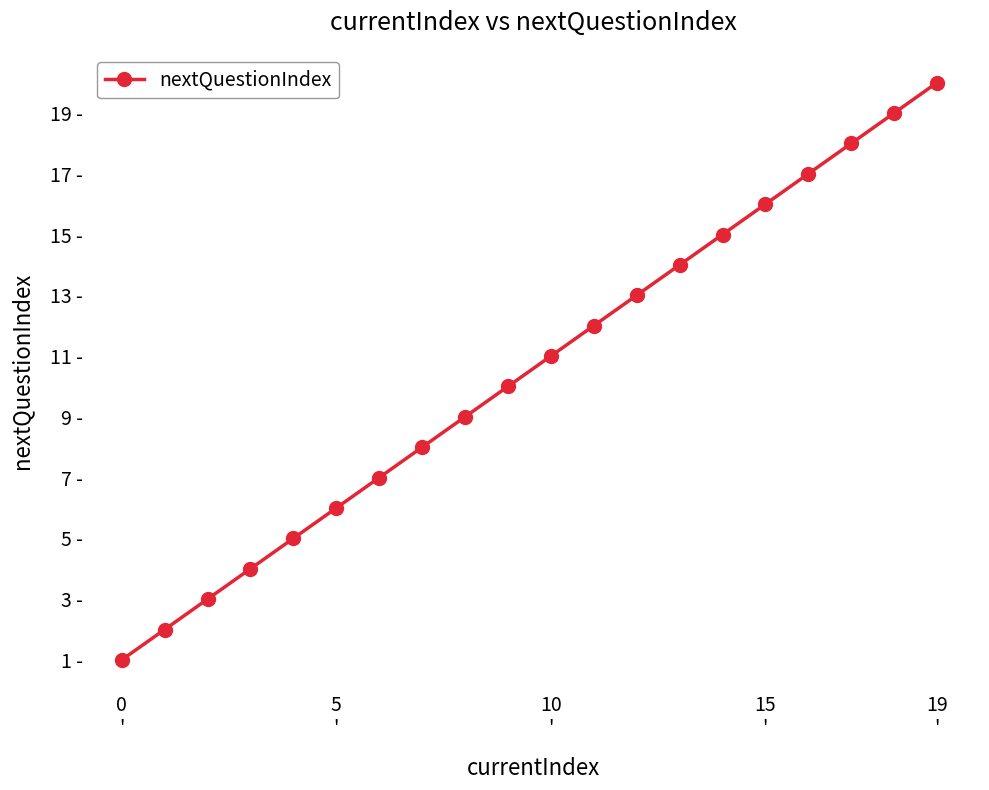

At which category does the chart reach its peak across all series?

19
'